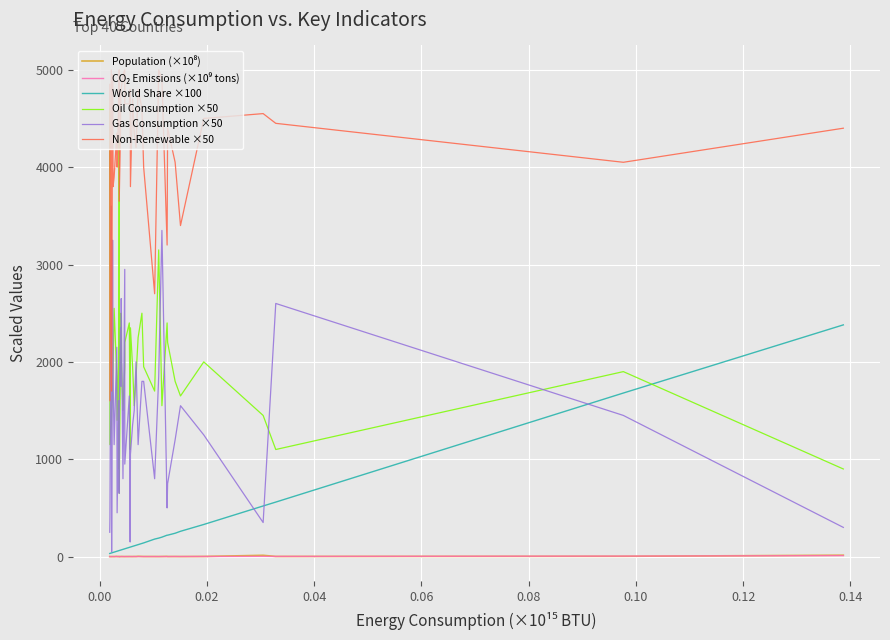

How many series are shown in this chart?

6